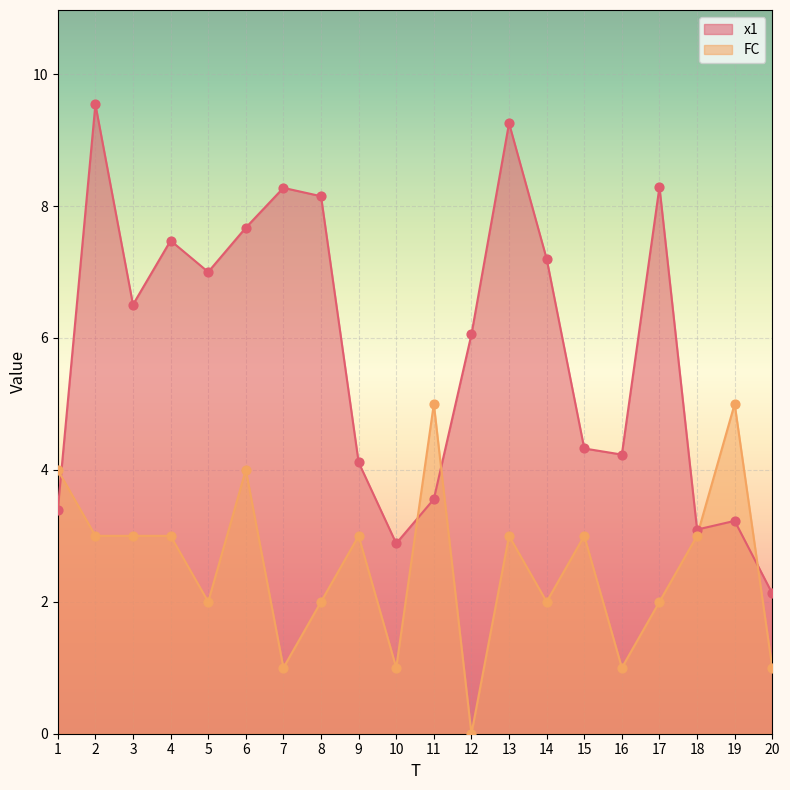

At how many categories does at least one series exceed 1?

20